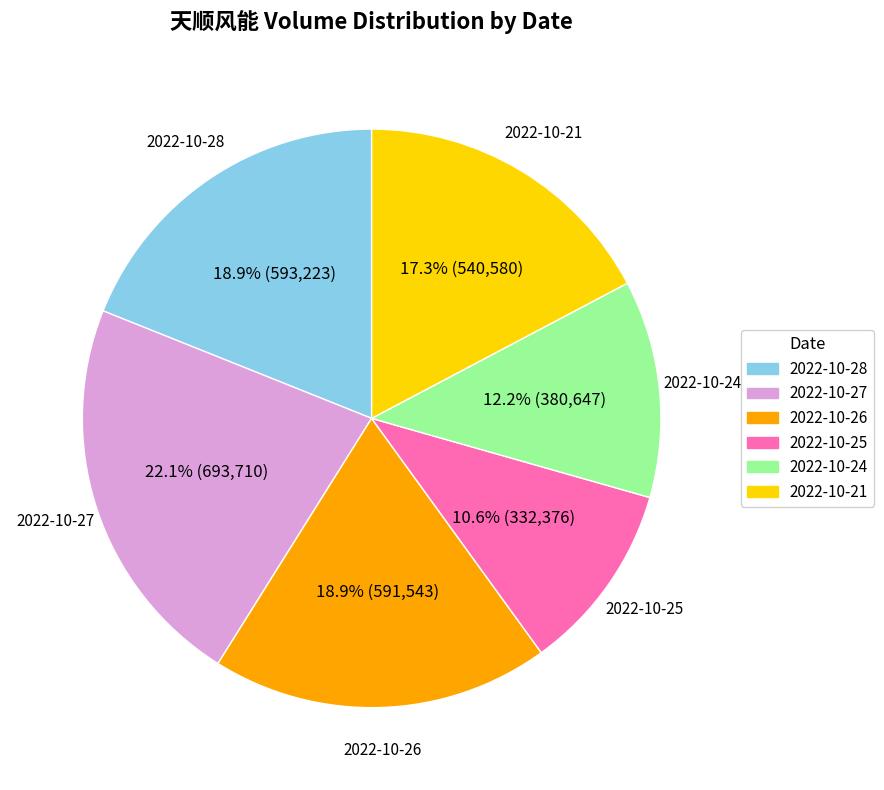

Does 2022-10-25 represent more than half of the total?

No